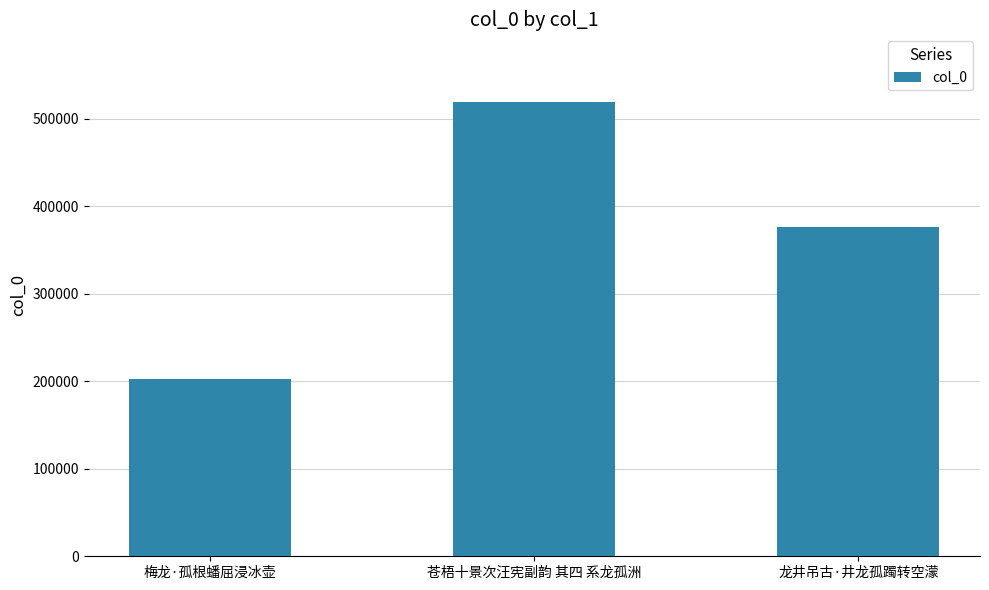

Count the number of data series in this chart.

1